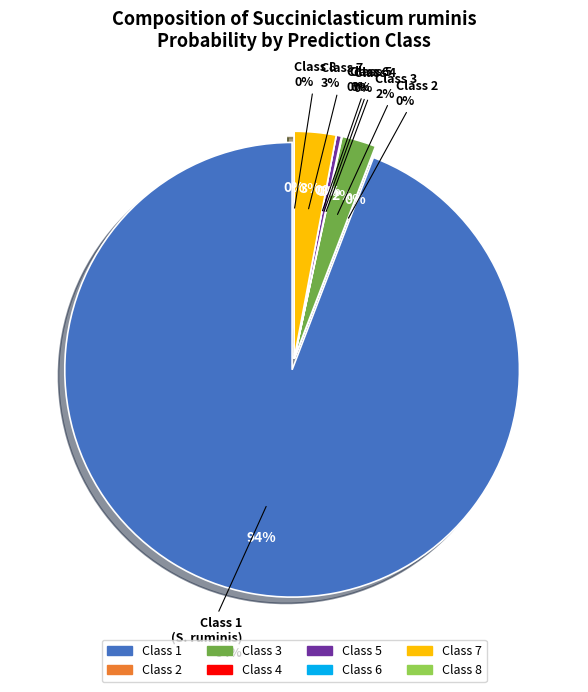

Which slice is the smallest?

8